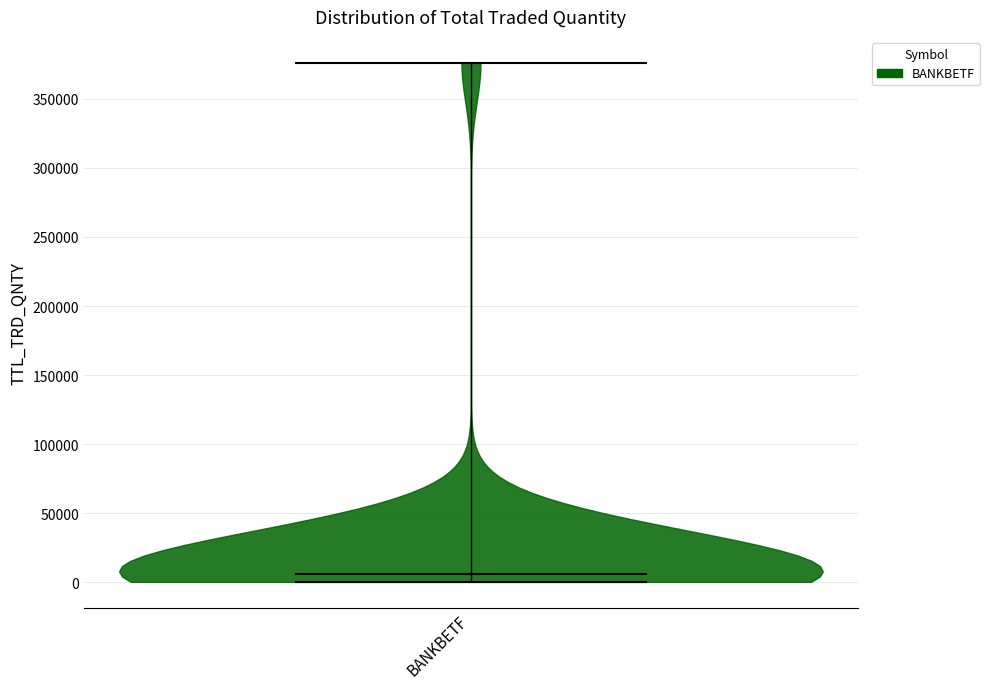

Read this violin plot against the y-axis: where its median line is, and the lowest and highest points the violin reaches. The values are not printed on the chart, so give them approximately, as read against the axis.

median line 5000, lowest point 0, highest point 375000